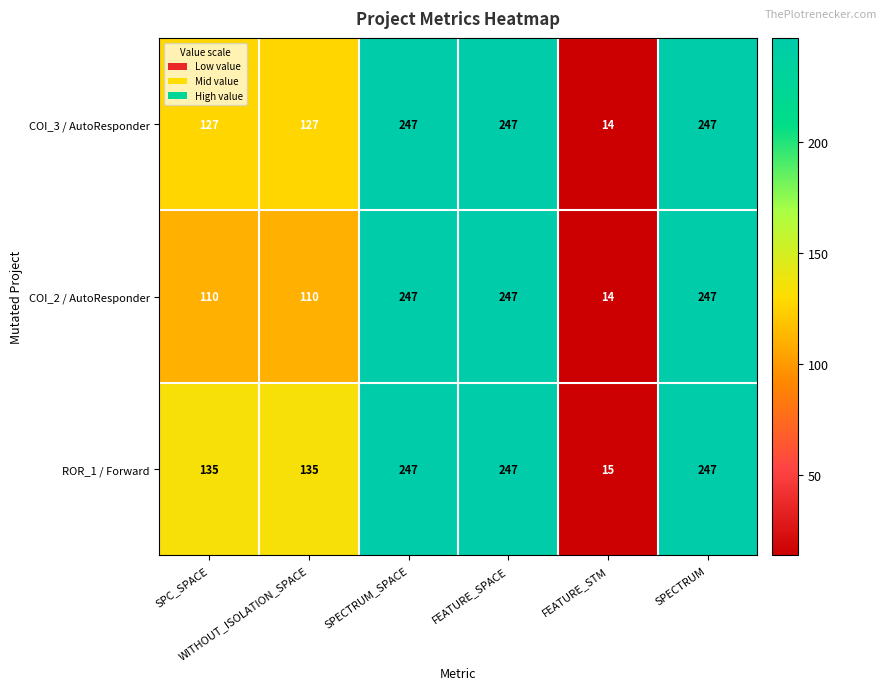

List the series in order of their overall mean, lowest first.

COI_2 / AutoResponder, COI_3 / AutoResponder, ROR_1 / Forward